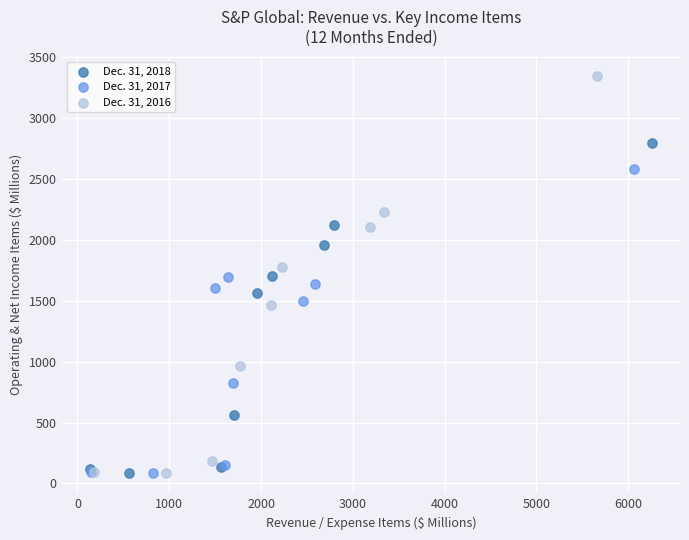

Which series reaches the maximum Y coordinate?

Dec. 31, 2016